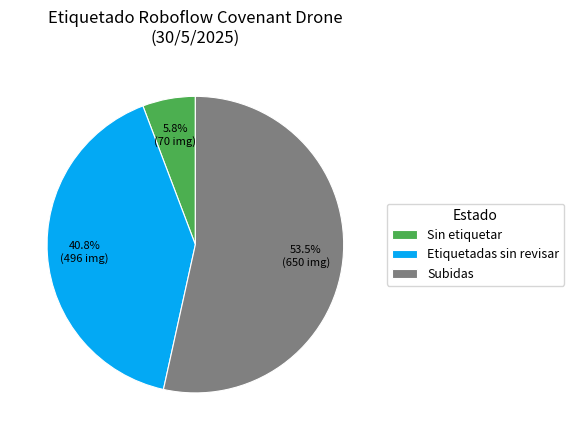

Rank the categories by value from lowest to highest.

Sin etiquetar, Etiquetadas sin revisar, Subidas